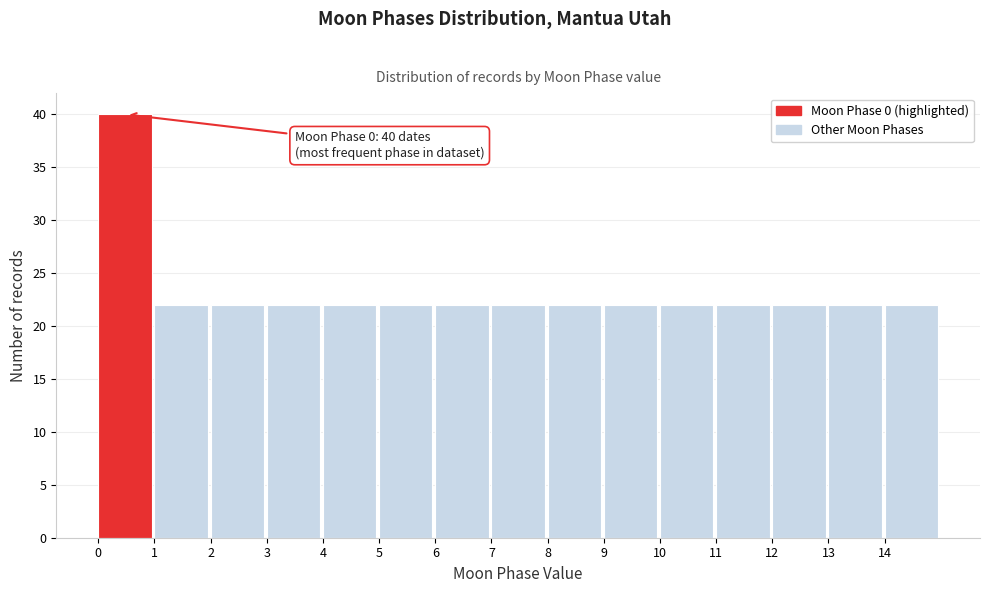

Over which range of the x-axis is the bar tallest?

0 to 1